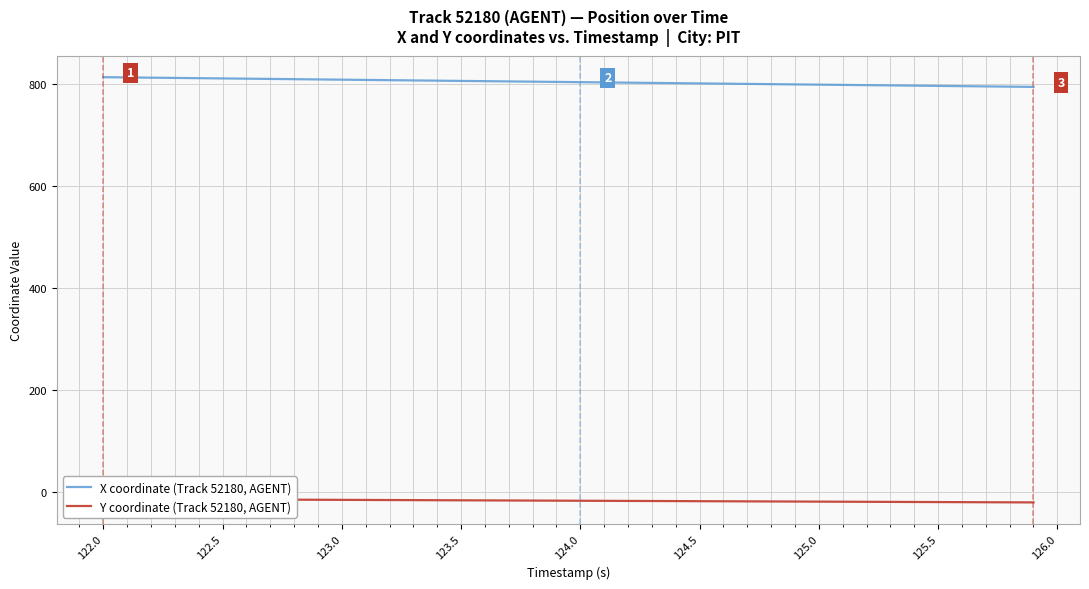

What is the value of the X coordinate (Track 52180, AGENT) point at the 6th from the left?

810.6